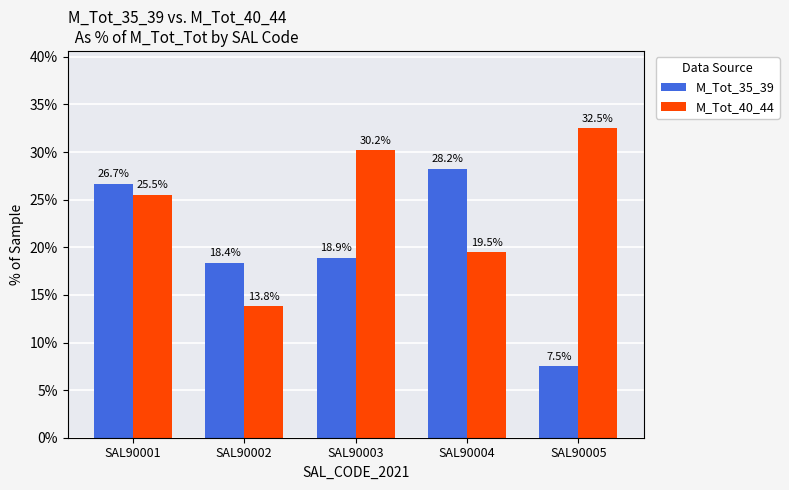

How many bars are there in total?

10